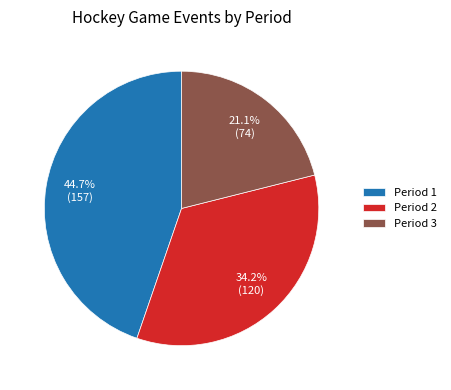

To the nearest percent, what portion does Period 1 represent?

45%